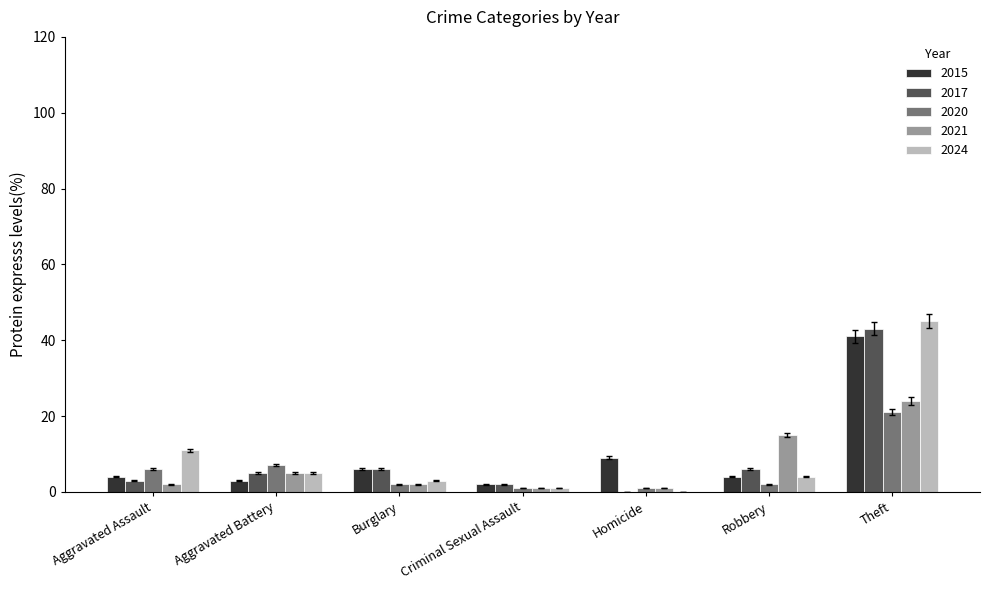

At which label does 2021 reach its peak?

Theft